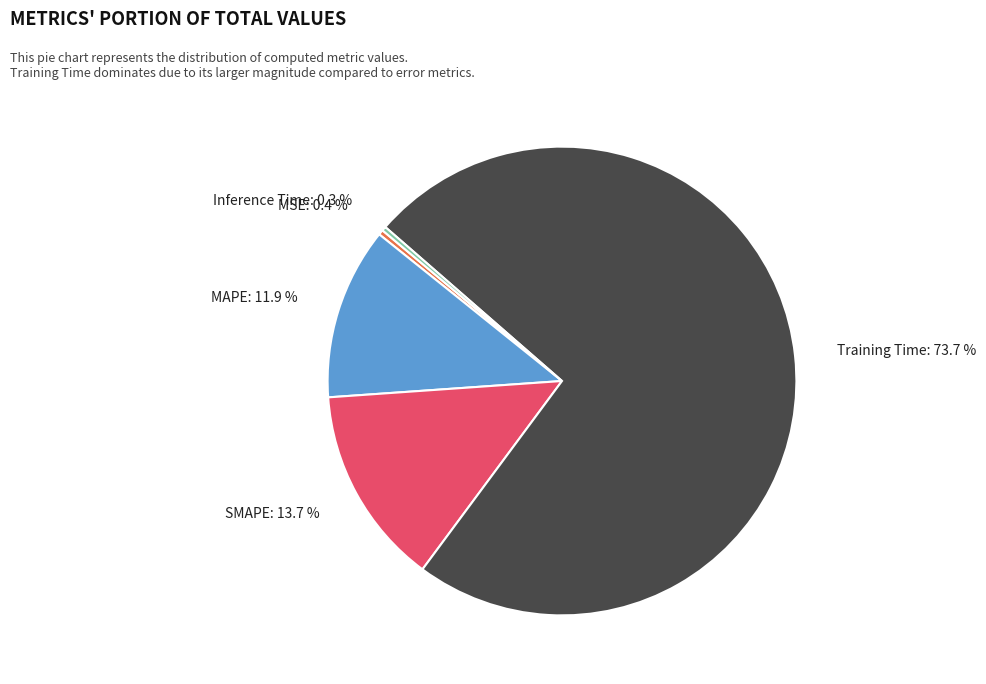

Between Inference Time: 0.3 % and MAPE: 11.9 %, which is larger?

MAPE: 11.9 %